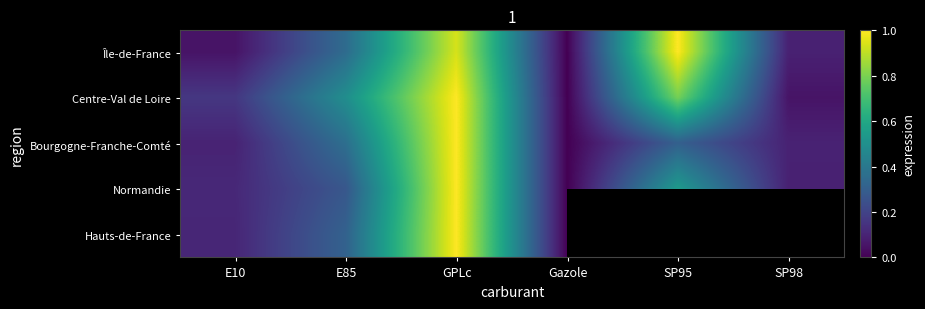

List the series in order of their peak value, lowest first.

Île-de-France, Centre-Val de Loire, Bourgogne-Franche-Comté, Normandie, Hauts-de-France